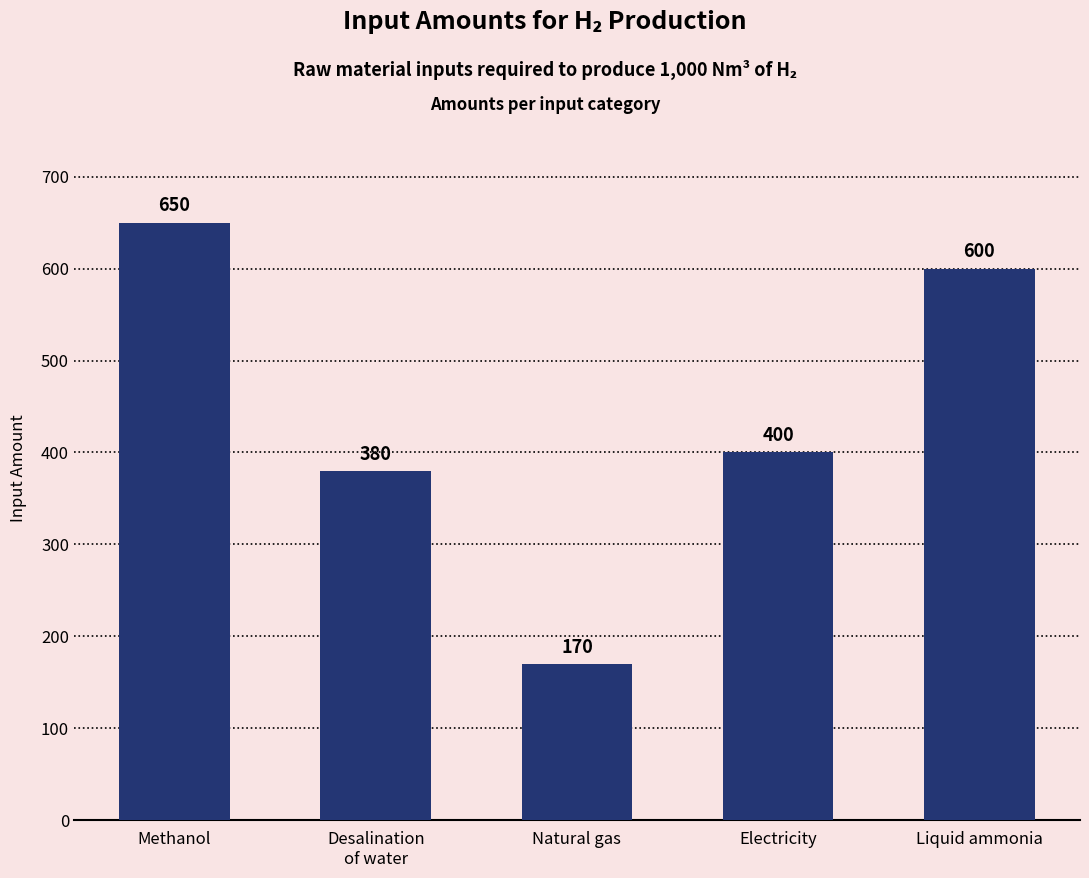

At which category does the chart reach its peak across all series?

Methanol